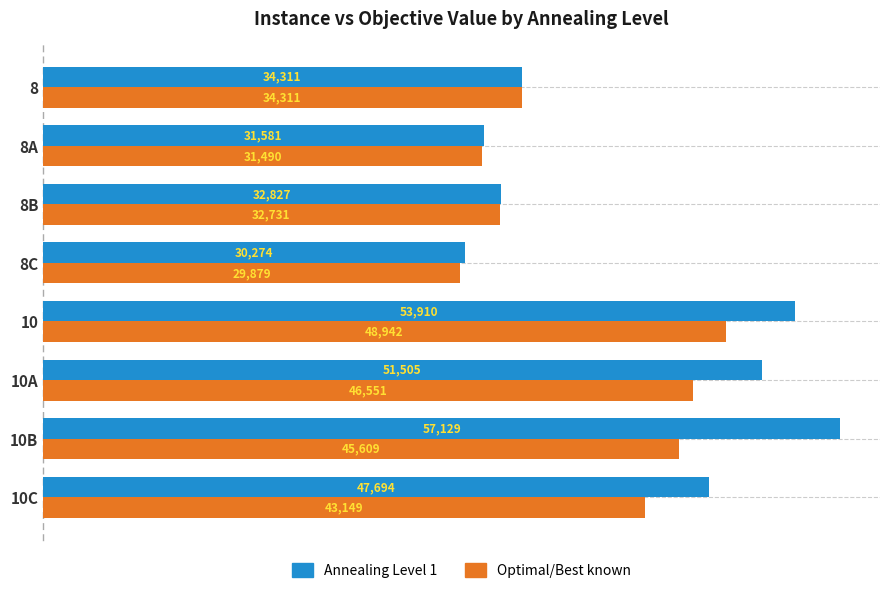

Between 8A and 10C, which series saw the biggest shift?

Annealing Level 1